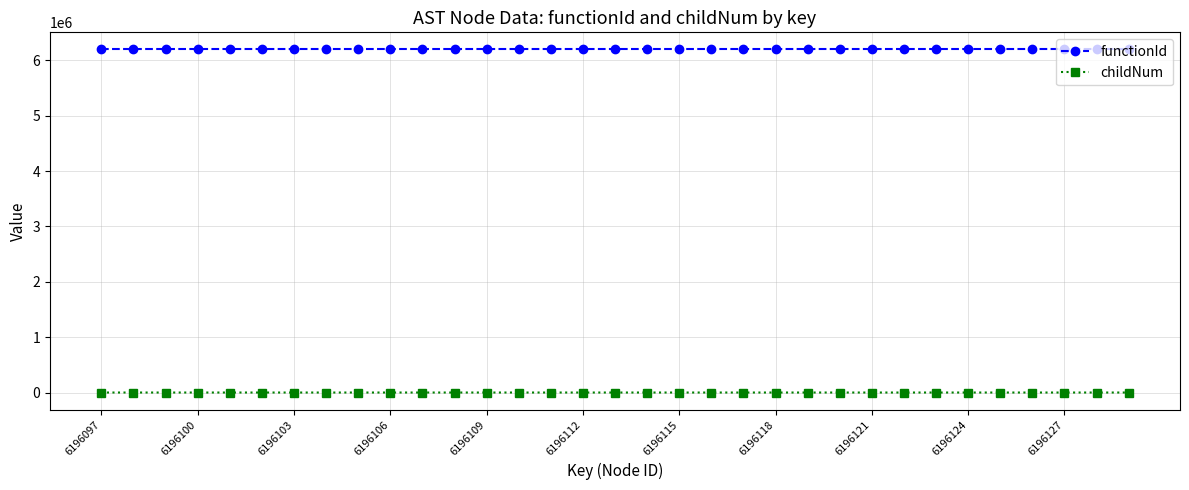

What is the sum of all functionId values?

204471201